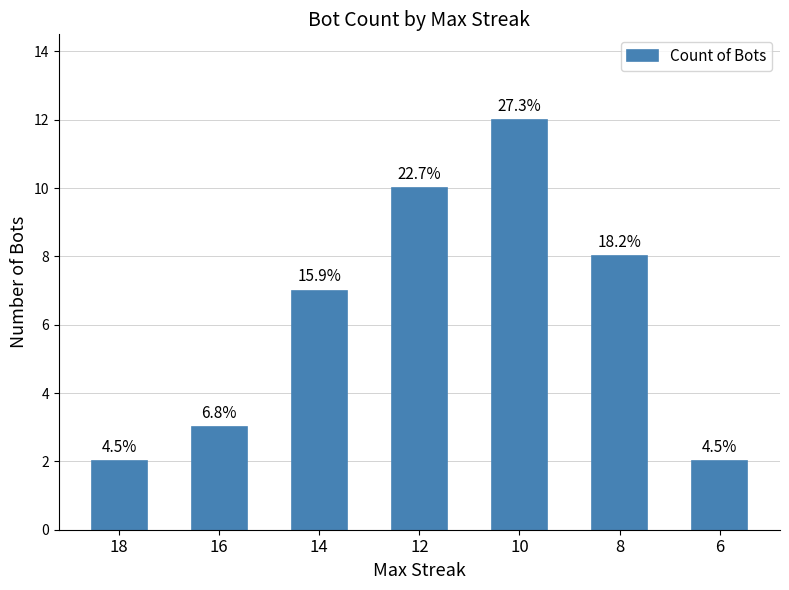

Does the chart contain any negative values?

No